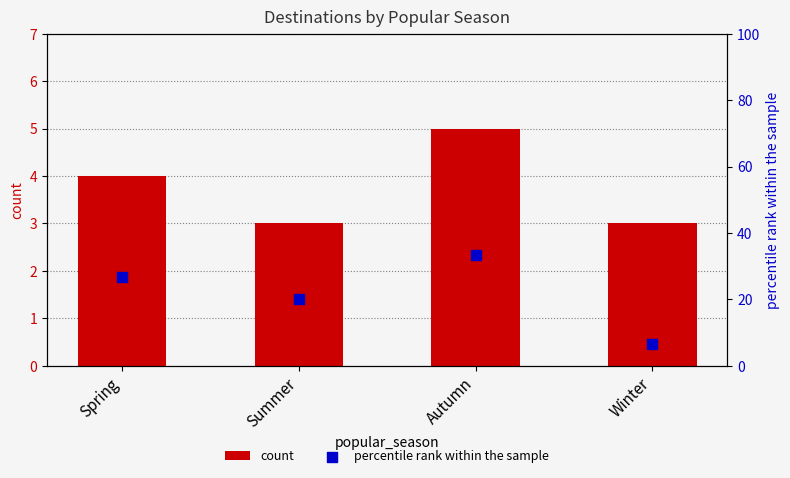

Is the value of percentile rank within the sample at Summer greater than the value of count at Autumn?

Yes